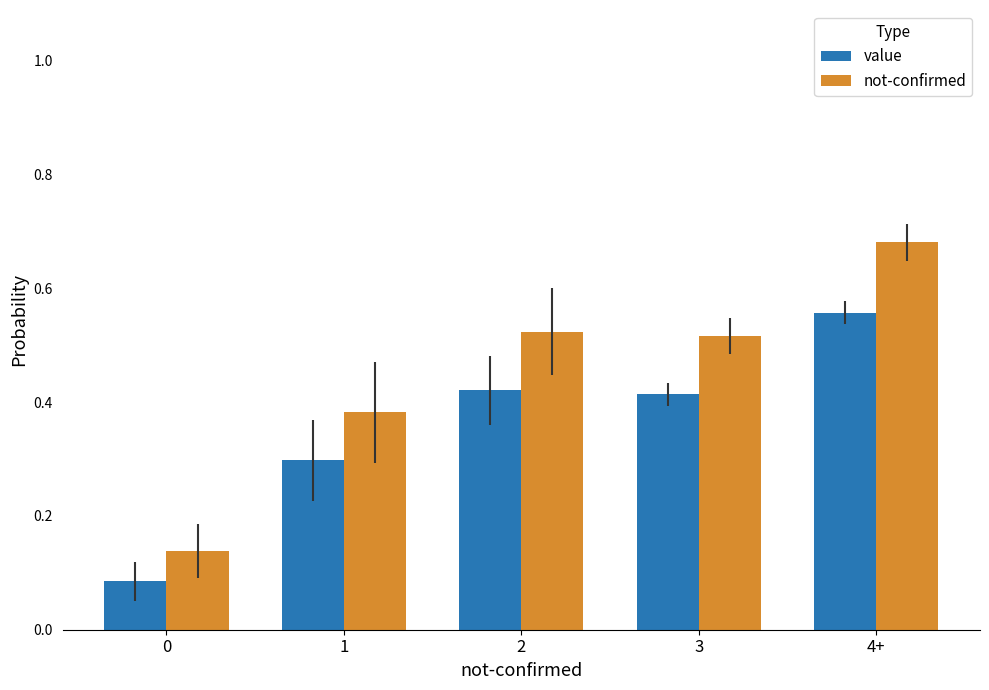

What is the label of the 5th bar from the left?

4+